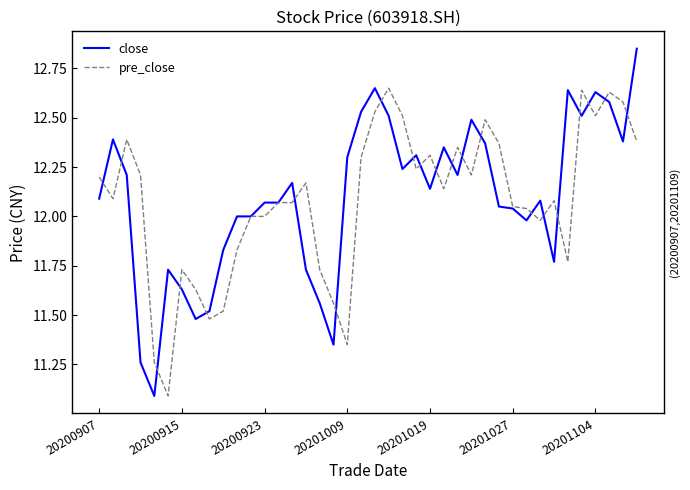

What is the minimum value shown in the chart?

11.1